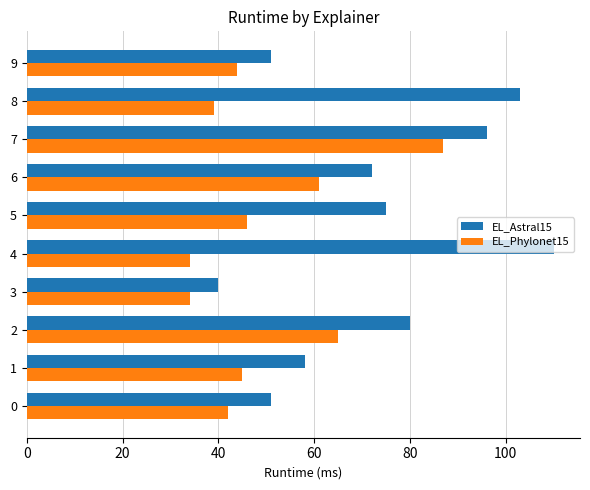

What is the spread (max minus min) of values at 6?

11